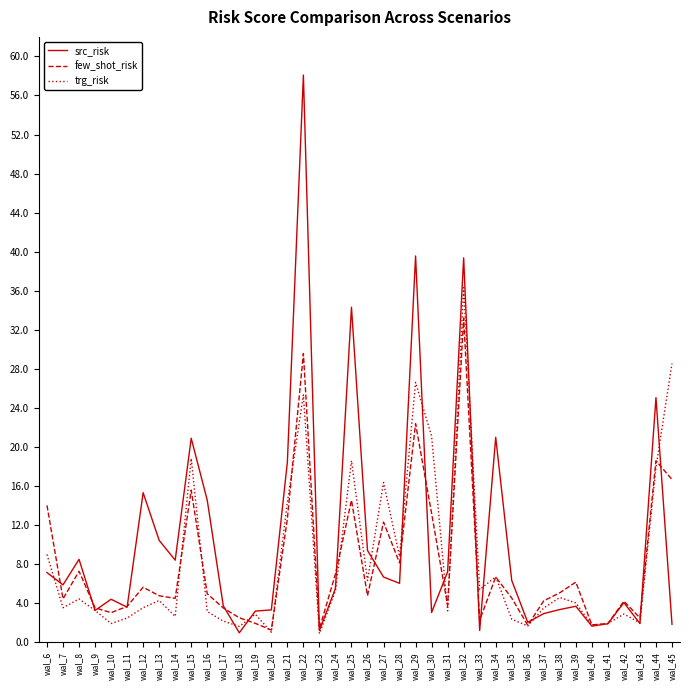

Which series ends up on top after the final intersection of trg_risk and src_risk?

trg_risk